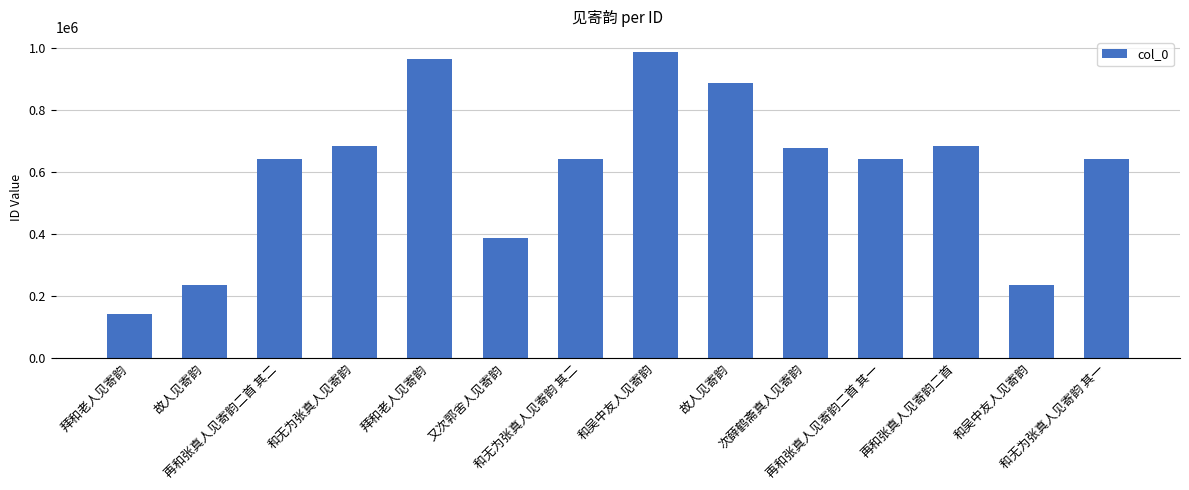

How many bars are there in total?

14